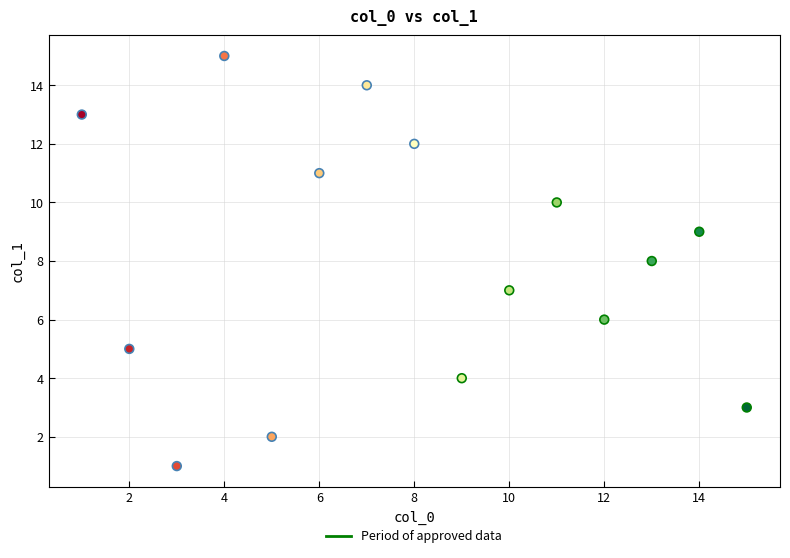

What is the range of X values (max minus min)?

14